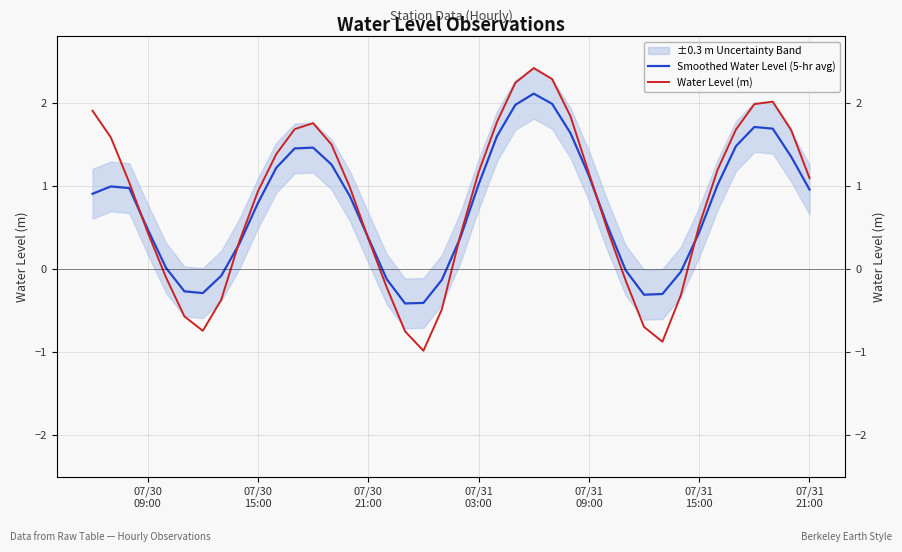

Does the chart display data point markers on the line(s)?

No